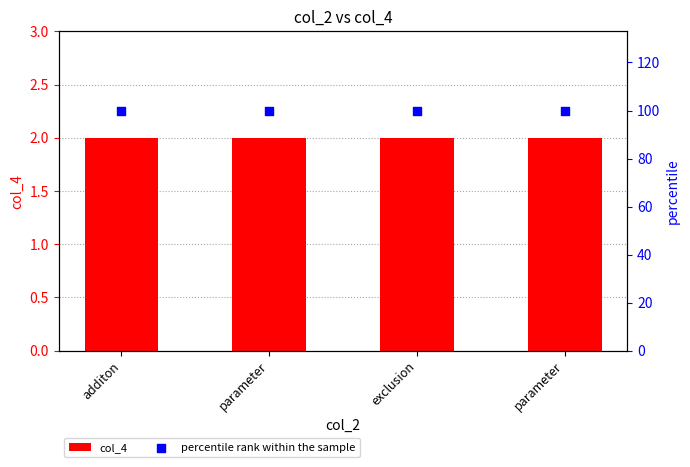

Is the value of col_4 at additon greater than the value of percentile rank within the sample at parameter?

No